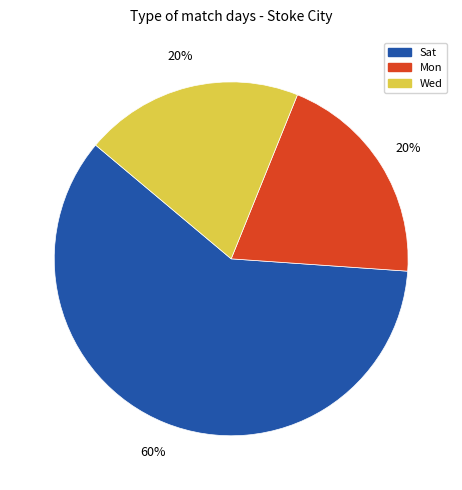

To the nearest percent, what is the combined percentage of Mon and Wed?

40%